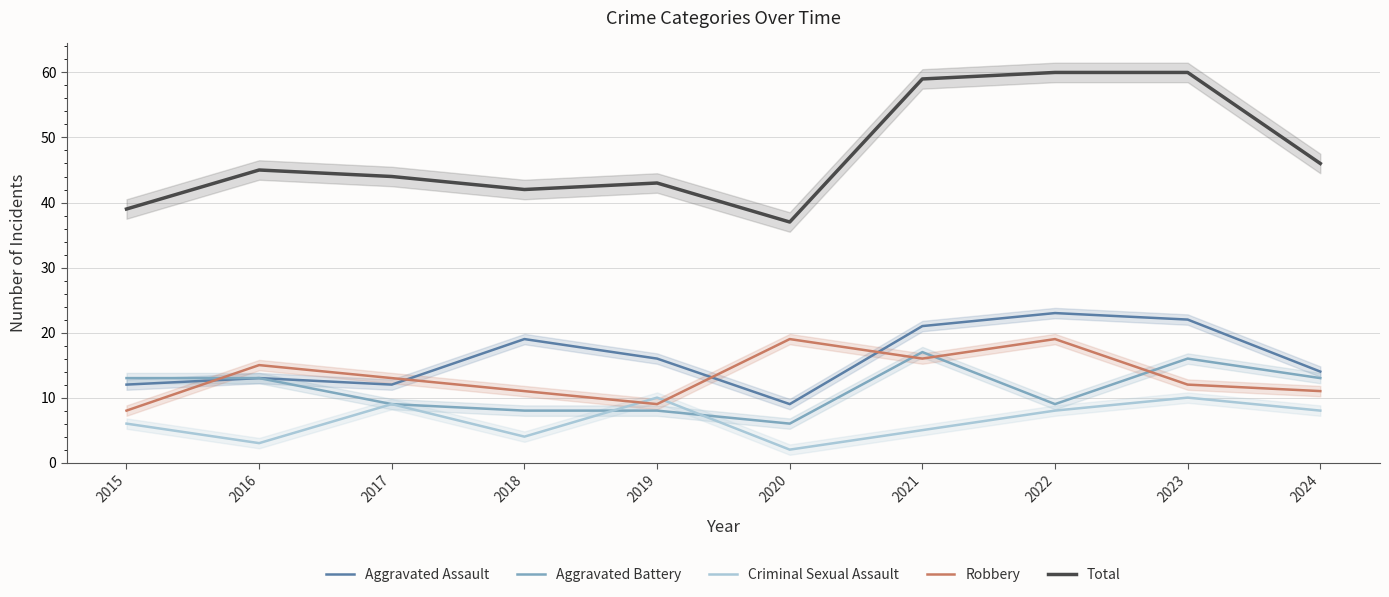

What is the difference between the Criminal Sexual Assault values at 2019 and 2022?

2